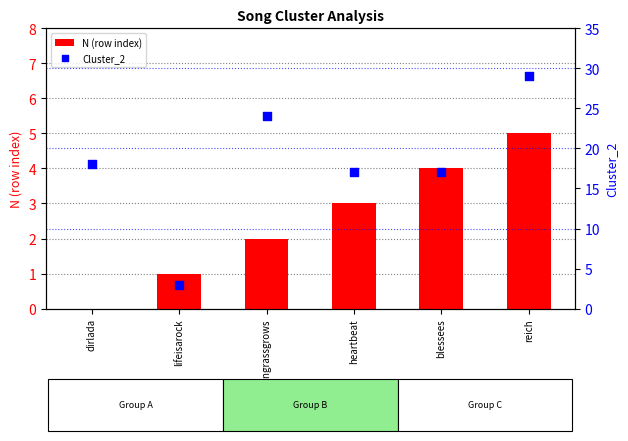

What is the total value across all series at heartbeat?

20